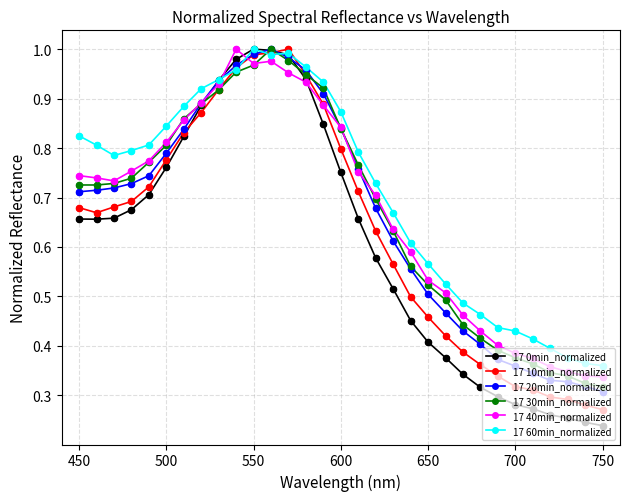

At how many categories does at least one series exceed 0?

31